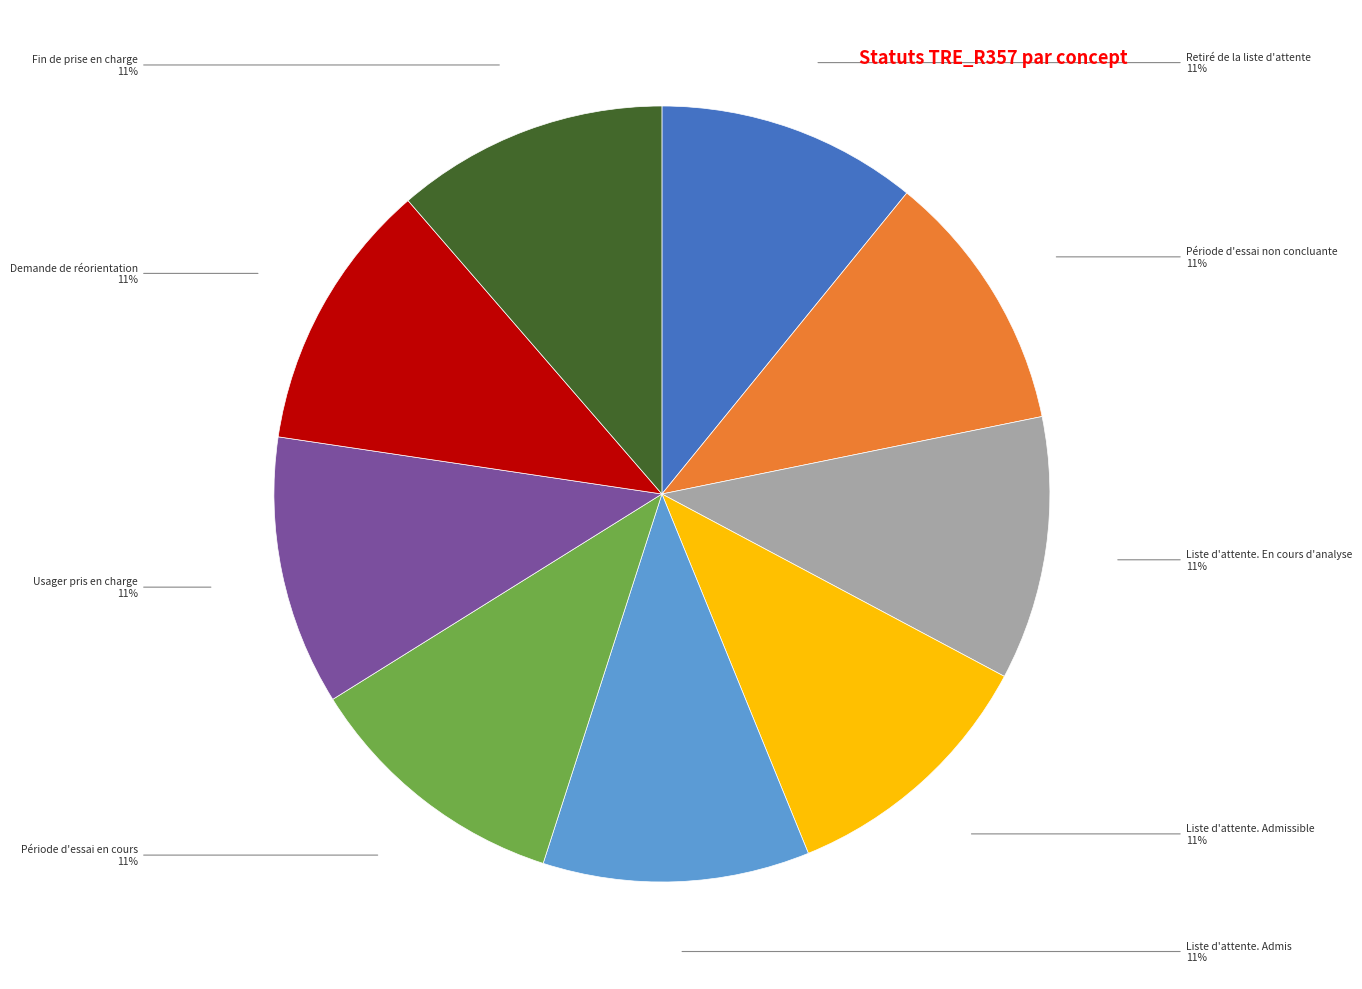

Is there any slice that represents more than half of the pie?

No